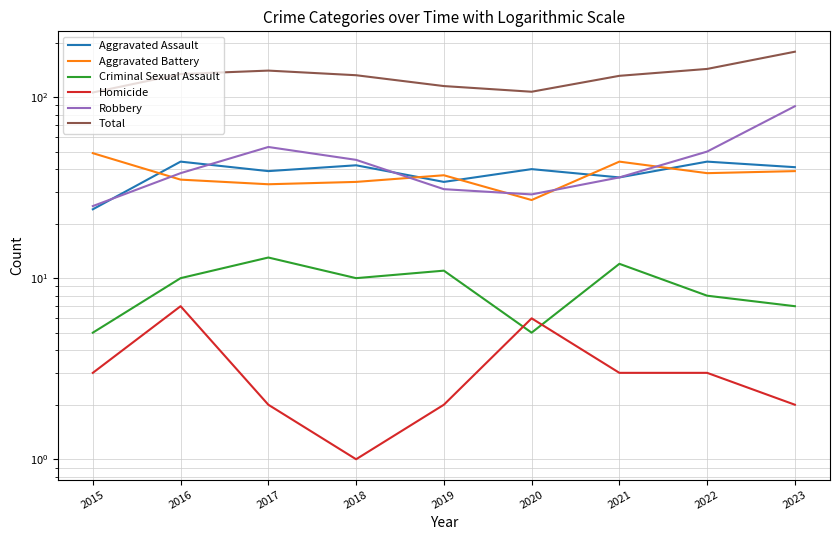

What is the minimum value for Aggravated Battery?

27